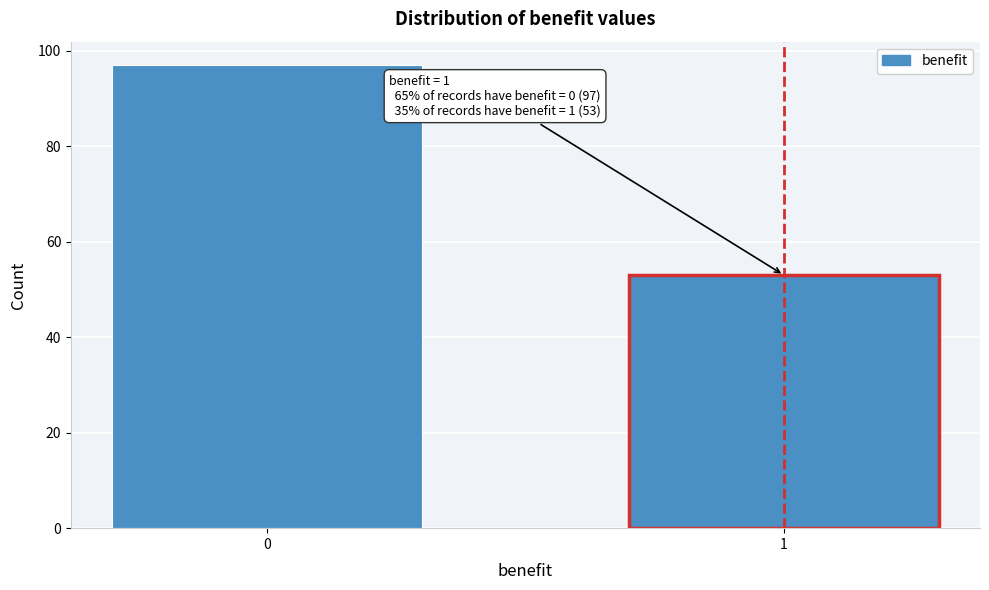

Reading left to right, what are all the values shown in this chart?

97	53